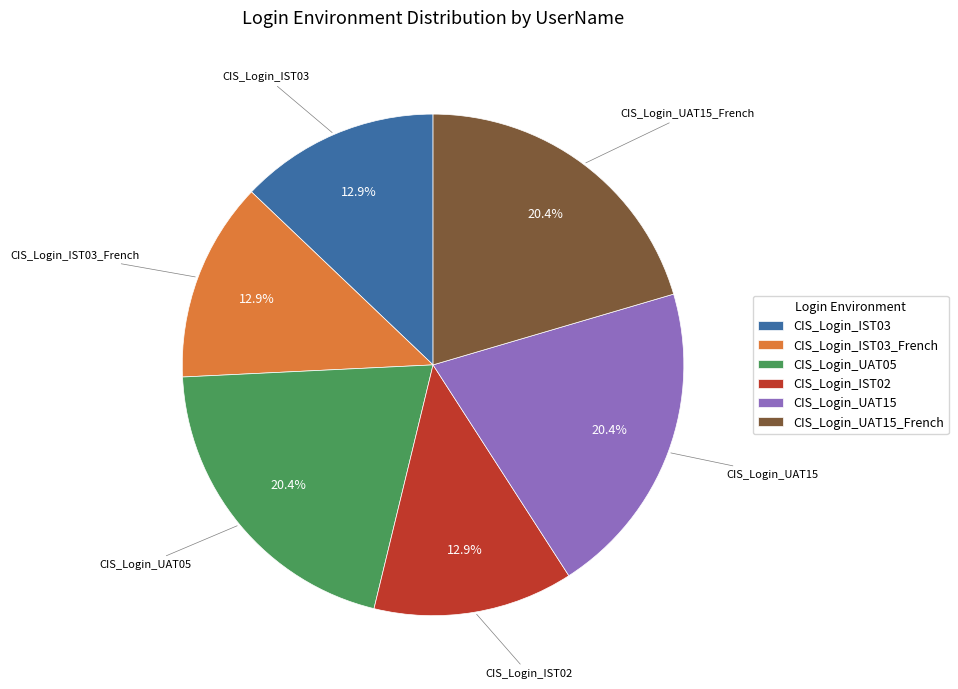

Is there a majority slice in this chart?

No